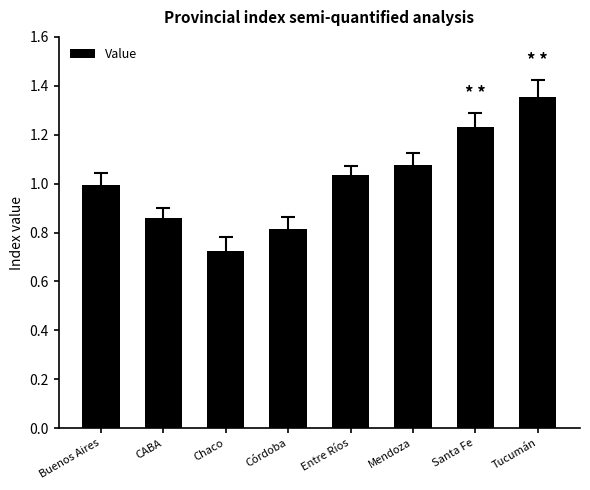

What is the difference between the maximum and second lowest values?

0.5